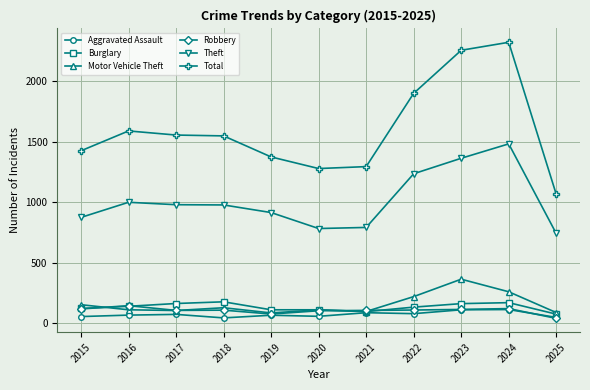

What is the average value of the Aggravated Assault series?

72